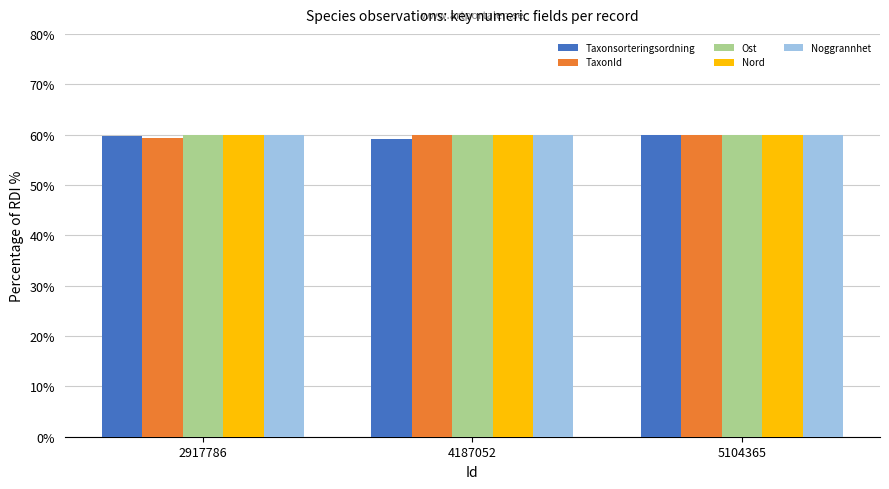

What is the total value across all series at 2917786?

299.0